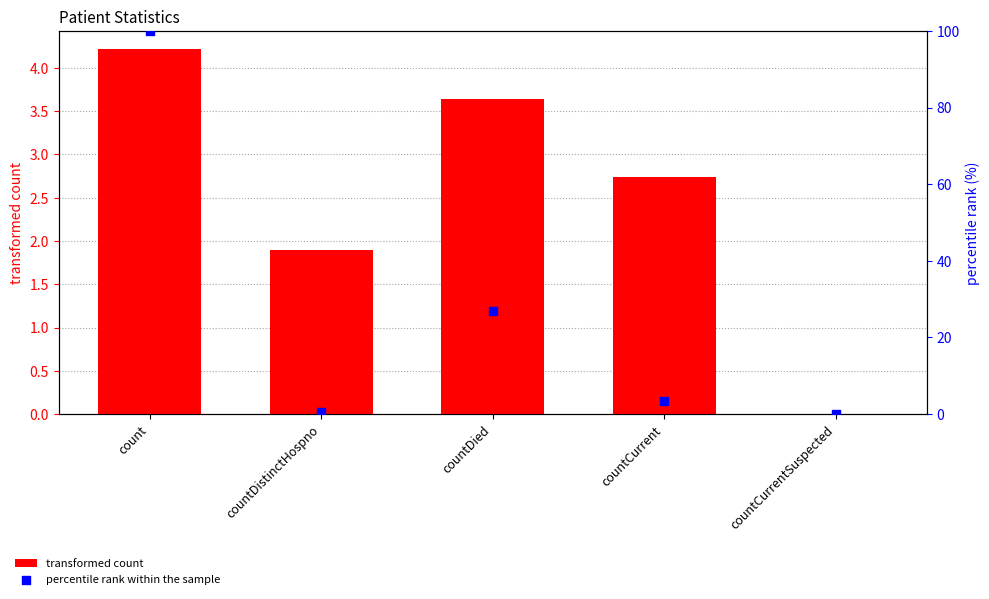

What are all the series names shown in the legend?

transformed count, percentile rank within the sample